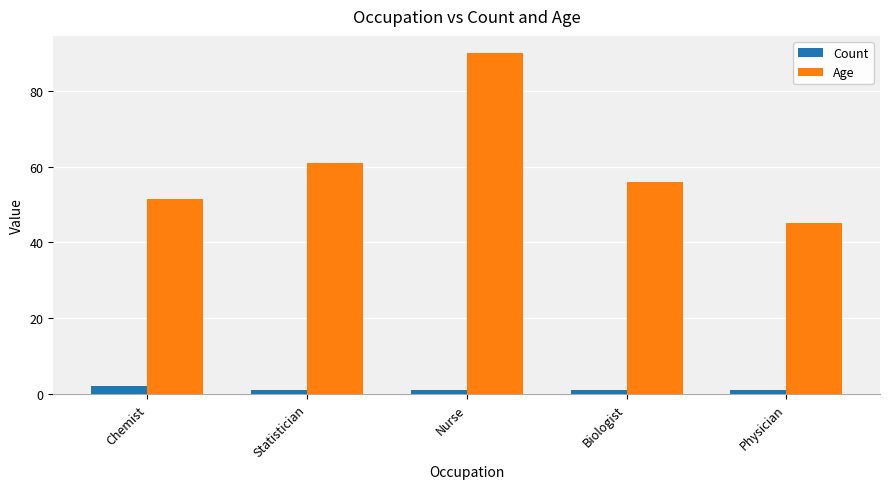

At which category is the sum across all series the highest?

Nurse